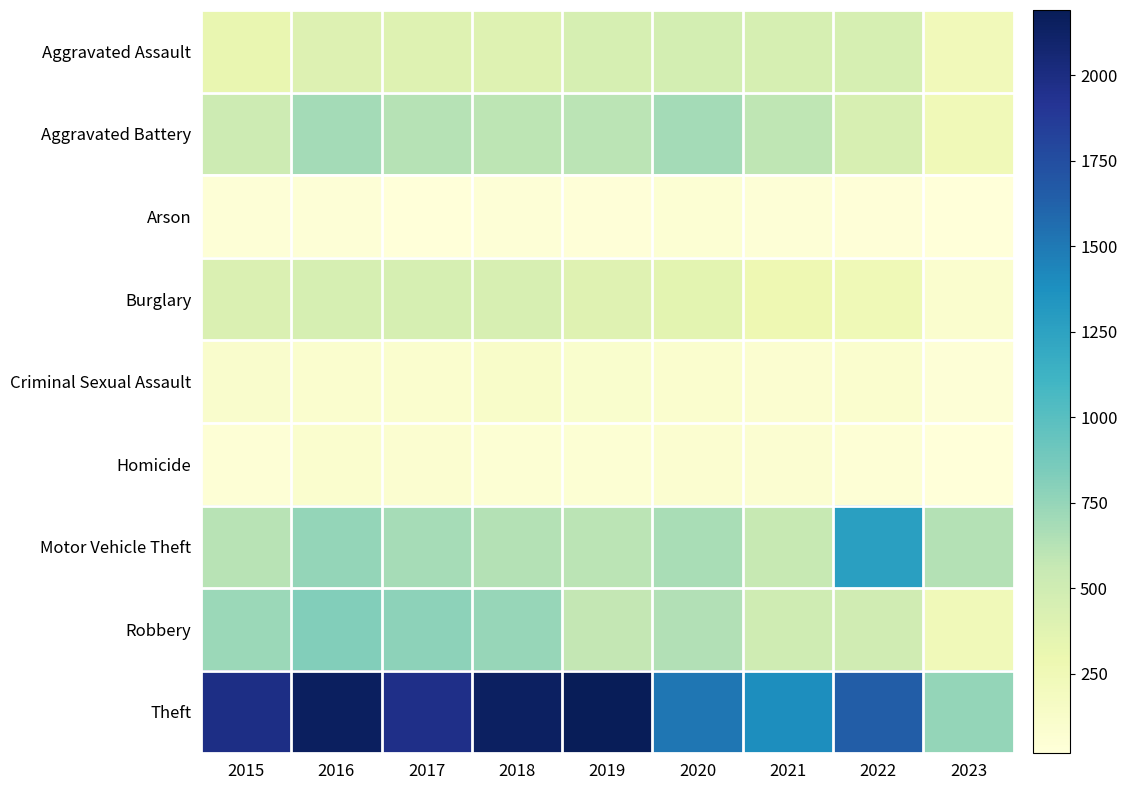

Reading left to right, list all the values displayed in this chart.

Aggravated Assault: 2015=323	2016=402	2017=396	2018=392	2019=452	2020=468	2021=452	2022=457	2023=230
Aggravated Battery: 2015=515	2016=691	2017=623	2018=600	2019=608	2020=691	2021=587	2022=446	2023=241
Arson: 2015=35	2016=40	2017=23	2018=37	2019=32	2020=55	2021=43	2022=30	2023=18
Burglary: 2015=422	2016=451	2017=453	2018=443	2019=383	2020=363	2021=280	2022=251	2023=94
Criminal Sexual Assault: 2015=105	2016=87	2017=90	2018=122	2019=102	2020=89	2021=82	2022=94	2023=39
Homicide: 2015=50	2016=87	2017=82	2018=56	2019=53	2020=81	2021=69	2022=48	2023=24
Motor Vehicle Theft: 2015=614	2016=756	2017=680	2018=631	2019=611	2020=674	2021=560	2022=1270	2023=630
Robbery: 2015=726	2016=819	2017=780	2018=741	2019=577	2020=639	2021=506	2022=497	2023=238
Theft: 2015=1981	2016=2148	2017=1968	2018=2140	2019=2190	2020=1518	2021=1392	2022=1652	2023=752